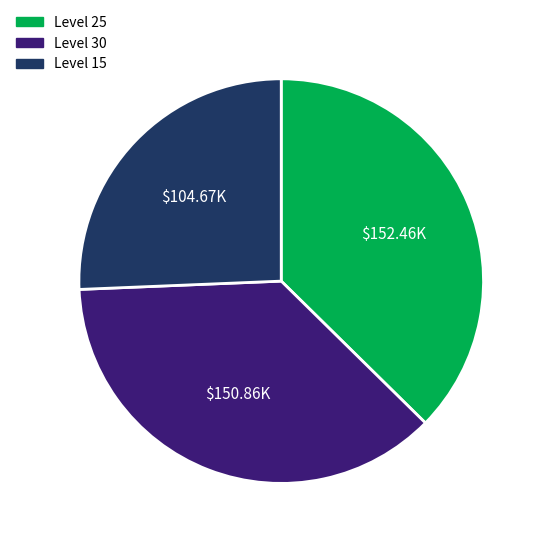

Is there a majority slice in this chart?

No